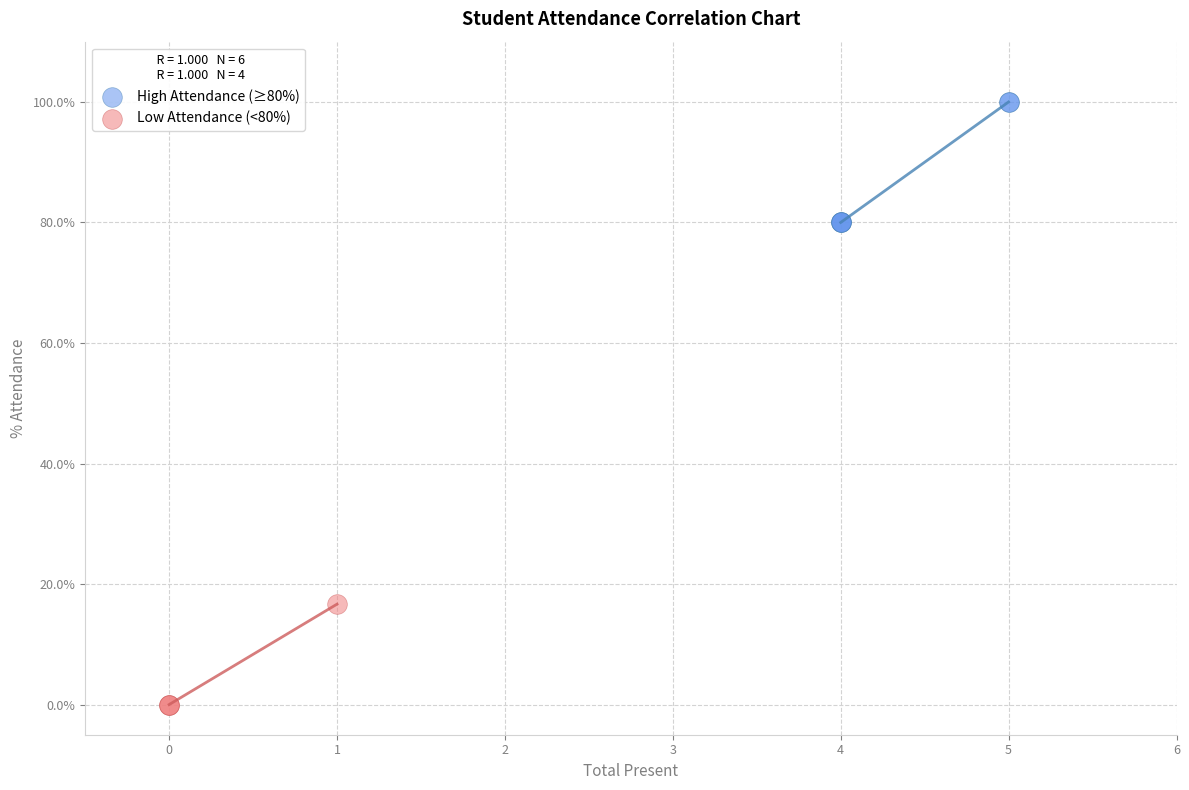

Which series contains the lowest Y value?

Low Attendance (<80%)